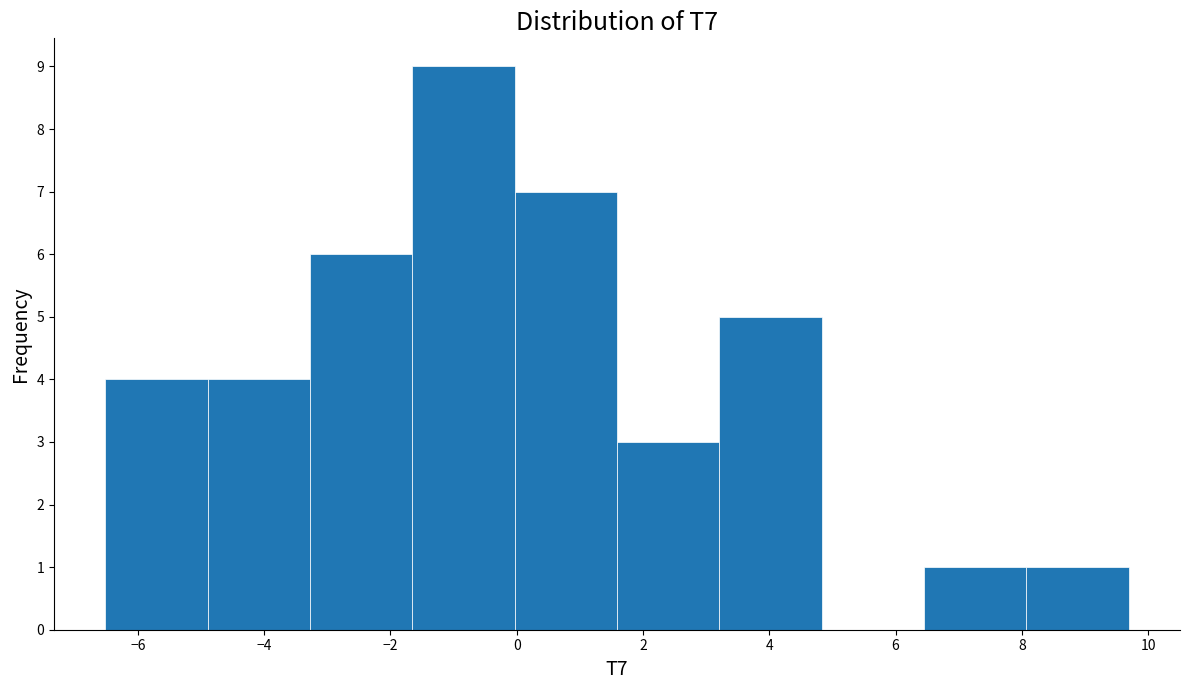

Reading left to right, transcribe this chart: for each bar, give the range it covers on the x-axis and its height. Neither the bar edges nor the heights are printed on the chart, so give them approximately, as read against the axes.

-6.6 to -4.8: 4
-4.8 to -3.2: 4
-3.2 to -1.6: 6
-1.6 to 0.0: 9
0.0 to 1.6: 7
1.6 to 3.2: 3
3.2 to 4.8: 5
4.8 to 6.4: 0
6.4 to 8.0: 1
8.0 to 9.6: 1